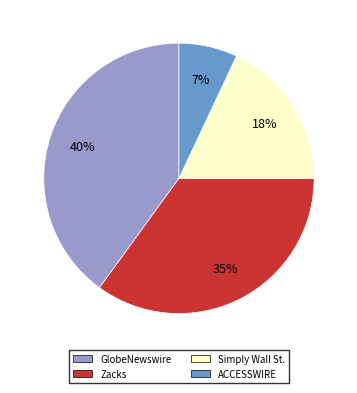

The ACCESSWIRE slice represents 1% of the pie. True or false?

False